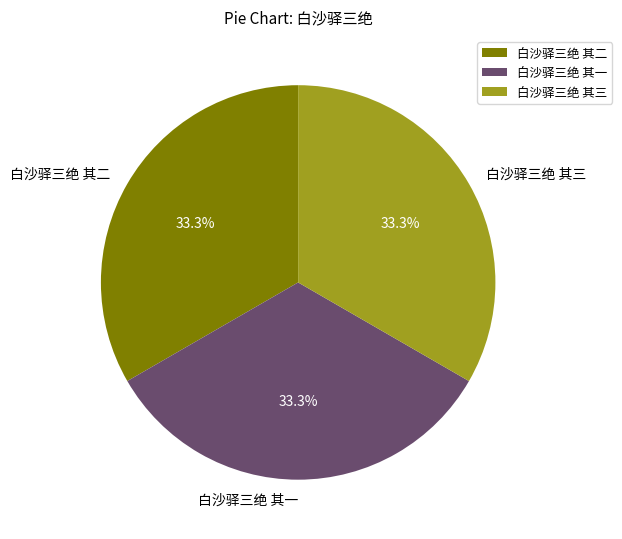

Approximately how many times larger is the value at 白沙驿三绝 其二 compared to 白沙驿三绝 其一?

1.0